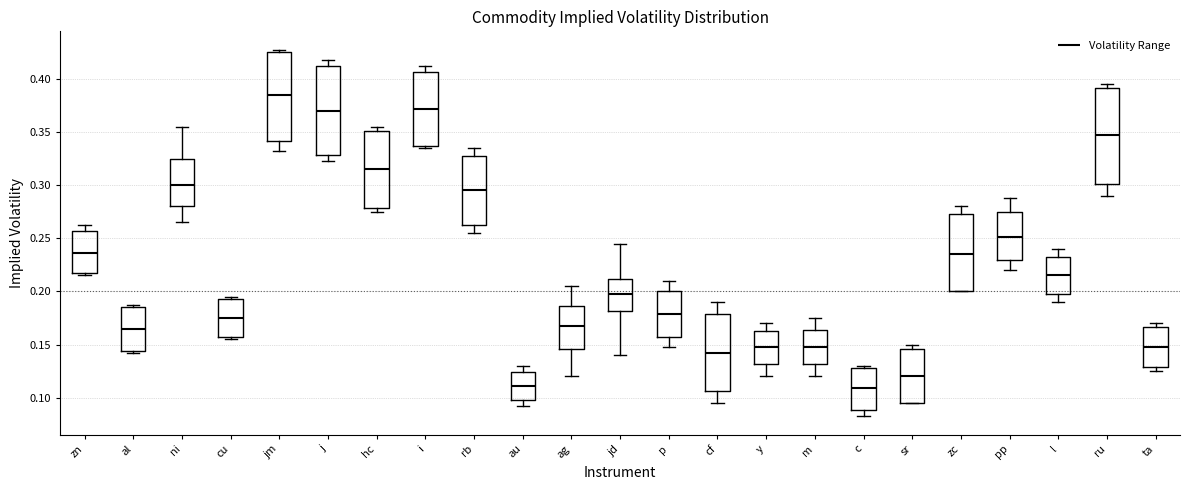

Reading left to right, transcribe this box plot: for each box, give where its median line is, the range the box spans, and where its two whiskers end, as read against the y-axis. The values are not printed on the chart, so give them approximately, as read against the axis.

zn: median 0.235, box 0.215 to 0.255, whiskers 0.215 (just below the box's lower edge) to 0.265
al: median 0.165, box 0.145 to 0.185, whiskers 0.145 (just below the box's lower edge) to 0.190
ni: median 0.300, box 0.280 to 0.325, whiskers 0.265 to 0.355
cu: median 0.175, box 0.155 to 0.195, whiskers 0.155 (just below the box's lower edge) to 0.195 (just above the box's upper edge)
jm: median 0.385, box 0.340 to 0.425, whiskers 0.335 to 0.430
j: median 0.370, box 0.330 to 0.410, whiskers 0.325 to 0.420
hc: median 0.315, box 0.280 to 0.350, whiskers 0.275 to 0.355
i: median 0.370, box 0.335 to 0.405, whiskers 0.335 (just below the box's lower edge) to 0.415
rb: median 0.295, box 0.265 to 0.330, whiskers 0.255 to 0.335
au: median 0.110, box 0.100 to 0.125, whiskers 0.095 to 0.130
ag: median 0.170, box 0.145 to 0.185, whiskers 0.120 to 0.205
jd: median 0.200, box 0.180 to 0.210, whiskers 0.140 to 0.245
p: median 0.180, box 0.155 to 0.200, whiskers 0.150 to 0.210
cf: median 0.145, box 0.105 to 0.180, whiskers 0.095 to 0.190
y: median 0.150, box 0.130 to 0.165, whiskers 0.120 to 0.170
m: median 0.150, box 0.130 to 0.165, whiskers 0.120 to 0.175
c: median 0.110, box 0.090 to 0.130, whiskers 0.085 to 0.130 (just above the box's upper edge)
sr: median 0.120, box 0.095 to 0.145, whiskers 0.095 to 0.150
zc: median 0.235, box 0.200 to 0.275, whiskers 0.200 to 0.280
pp: median 0.250, box 0.230 to 0.275, whiskers 0.220 to 0.290
l: median 0.215, box 0.200 to 0.235, whiskers 0.190 to 0.240
ru: median 0.350, box 0.300 to 0.390, whiskers 0.290 to 0.395
ta: median 0.150, box 0.130 to 0.165, whiskers 0.125 to 0.170